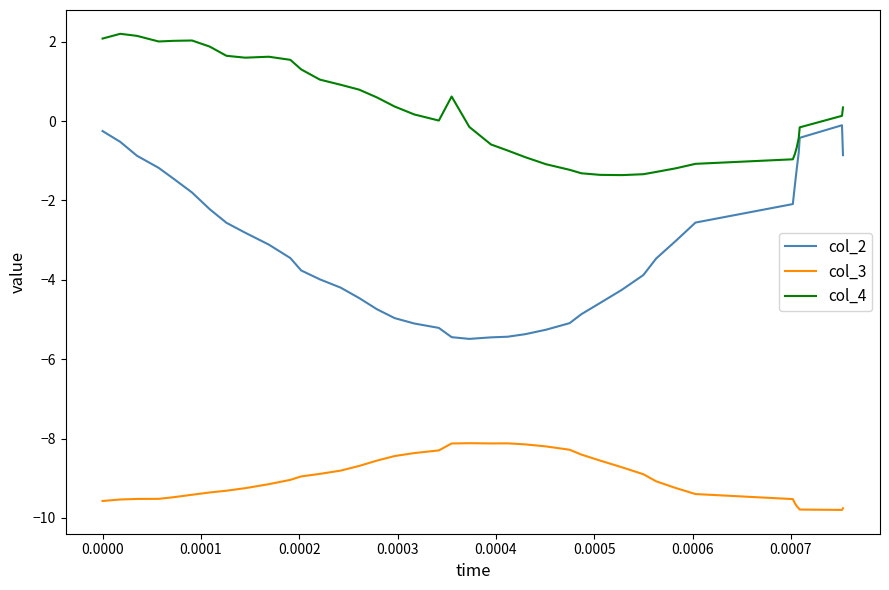

In col_3, how many points are lower than both neighbors (excluding endpoints)?

2